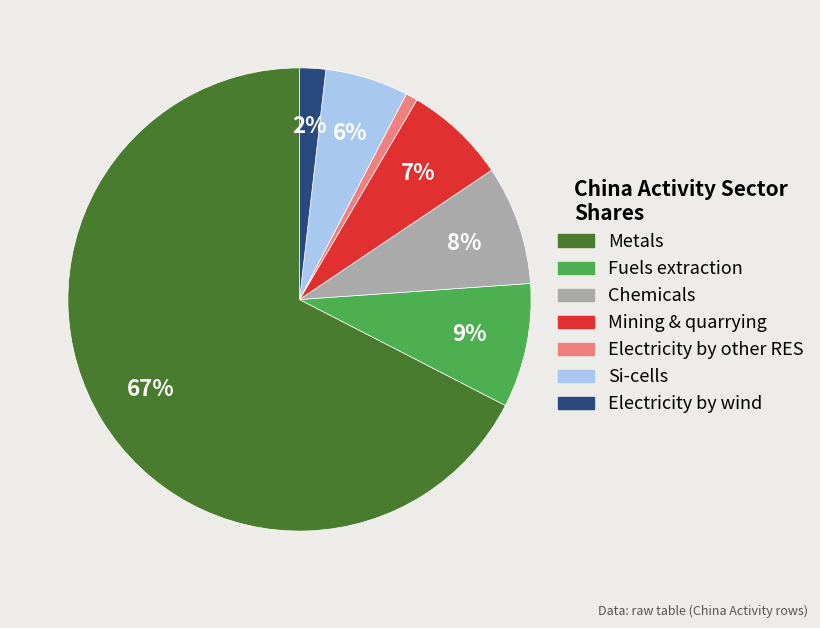

To the nearest percent, what is the average slice percentage?

14%